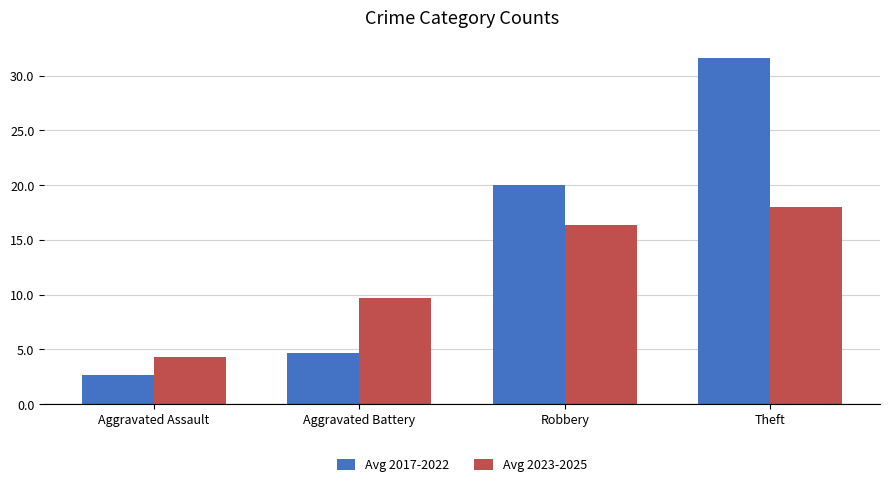

The Avg 2017-2022 series shows 4.7 at Aggravated Battery. True or false?

True